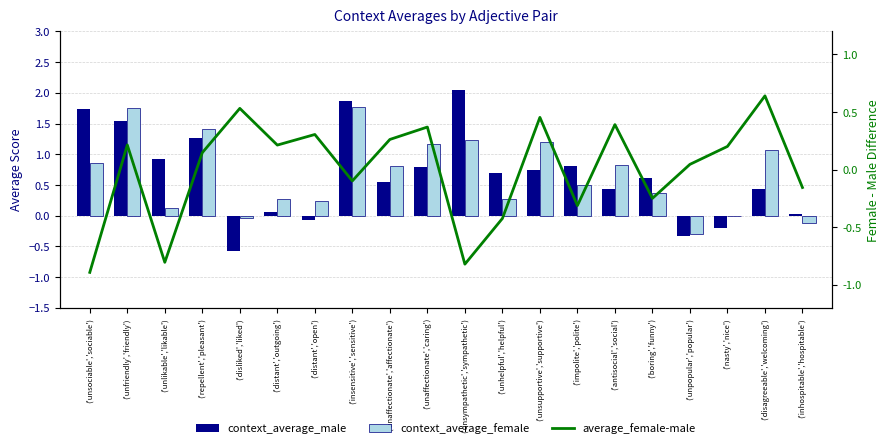

What is the sum of the average_female-male values at ('unsympathetic','sympathetic') and ('boring','funny')?

-1.1